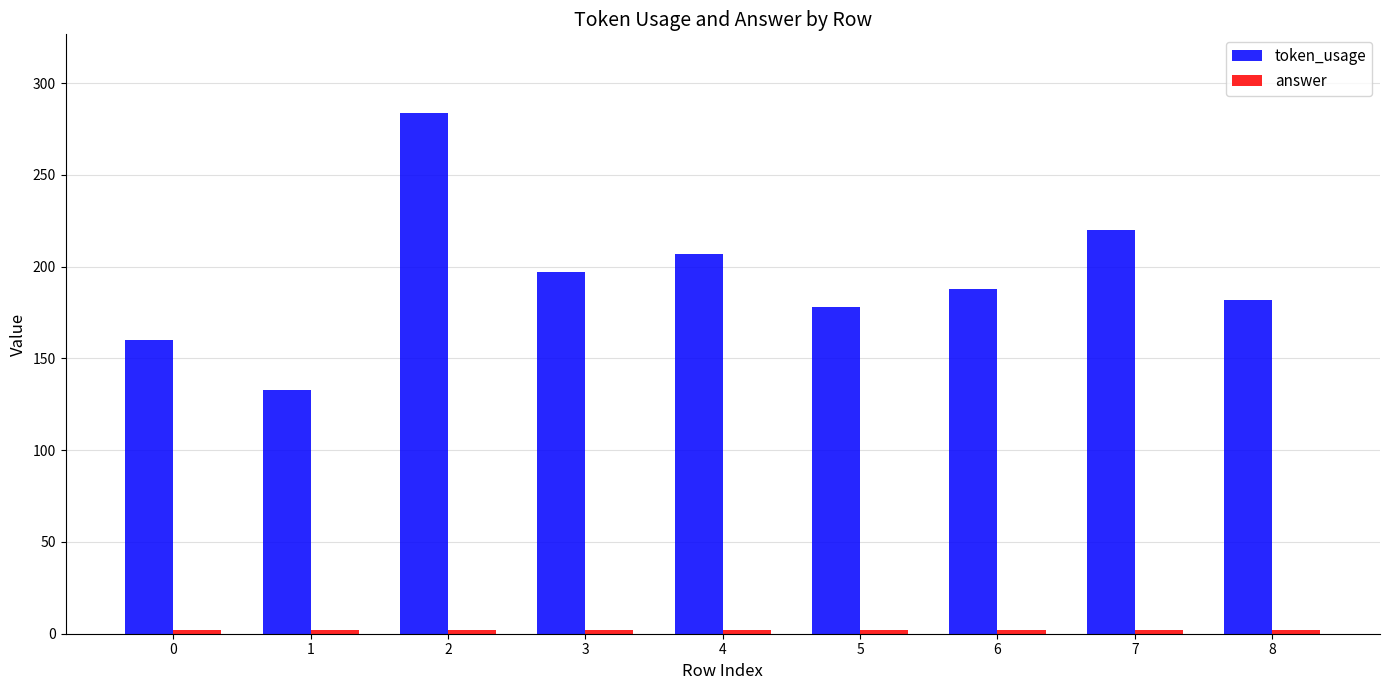

The token_usage series shows 220 at 7. True or false?

True